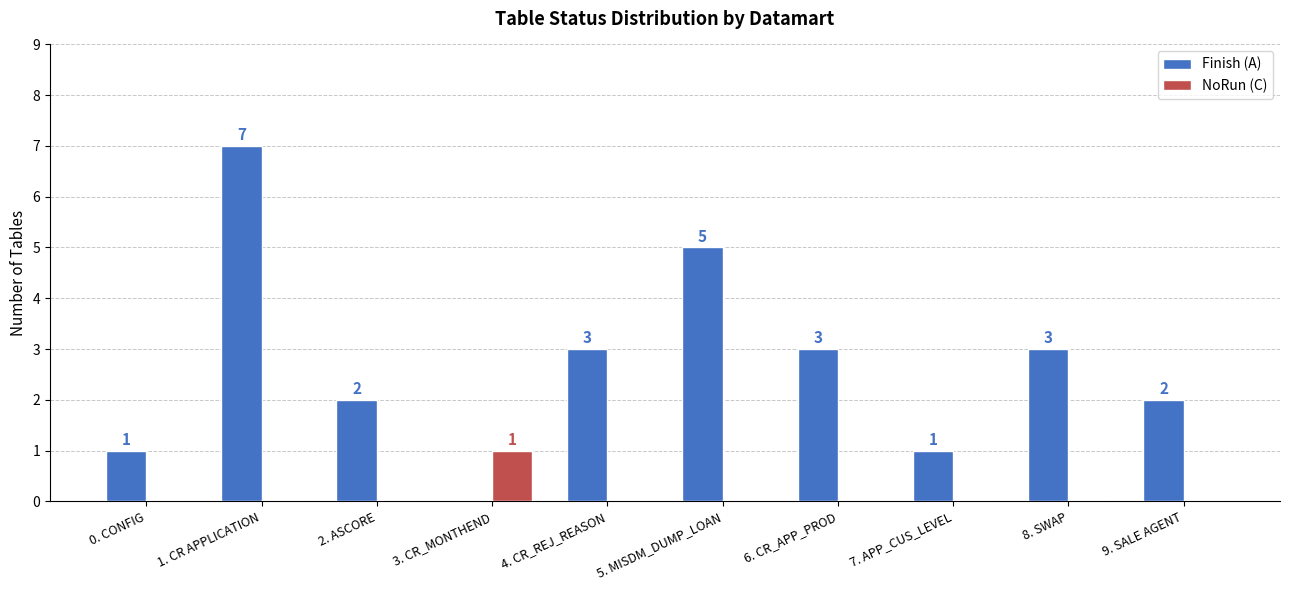

Where does the Finish (A) series first go above 3?

1. CR APPLICATION